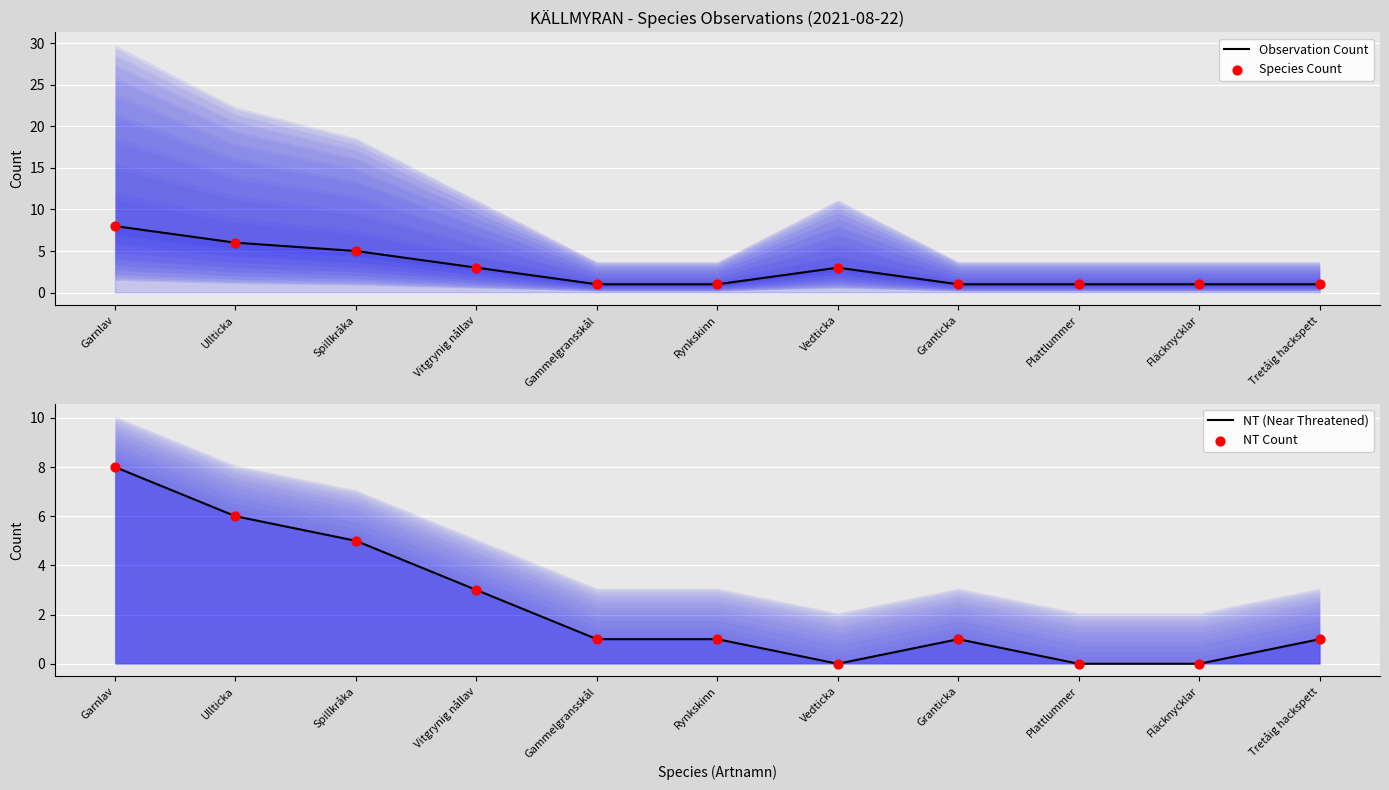

Which series contains the lowest Y value?

NT (Near Threatened)